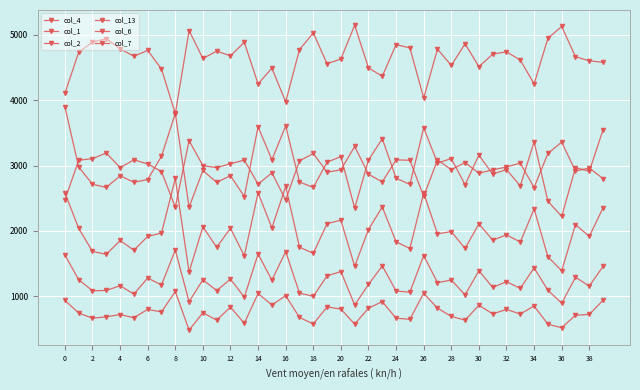

What is the sum of all col_13 values?

49218